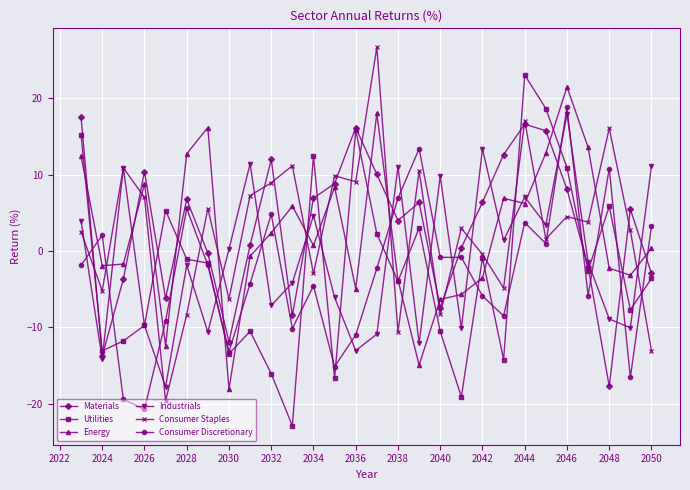

What is the smallest value displayed?

-22.9